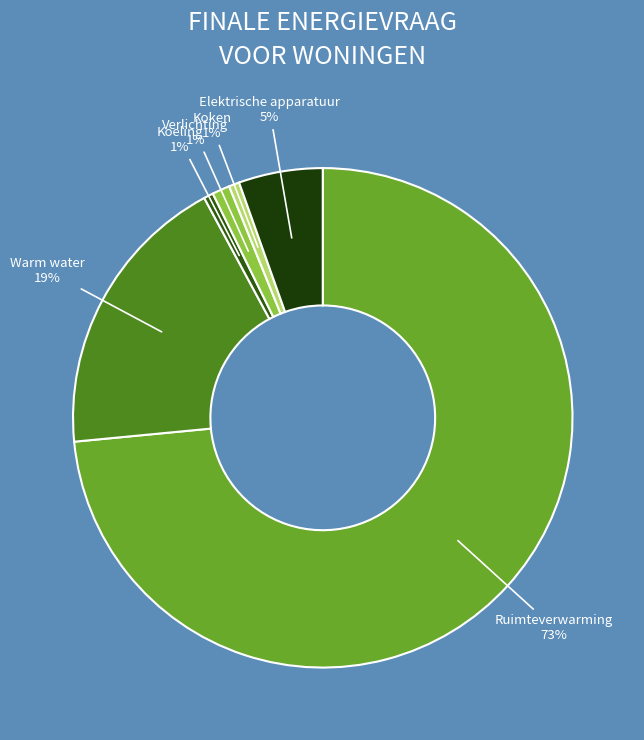

Count the number of slices in the pie.

6